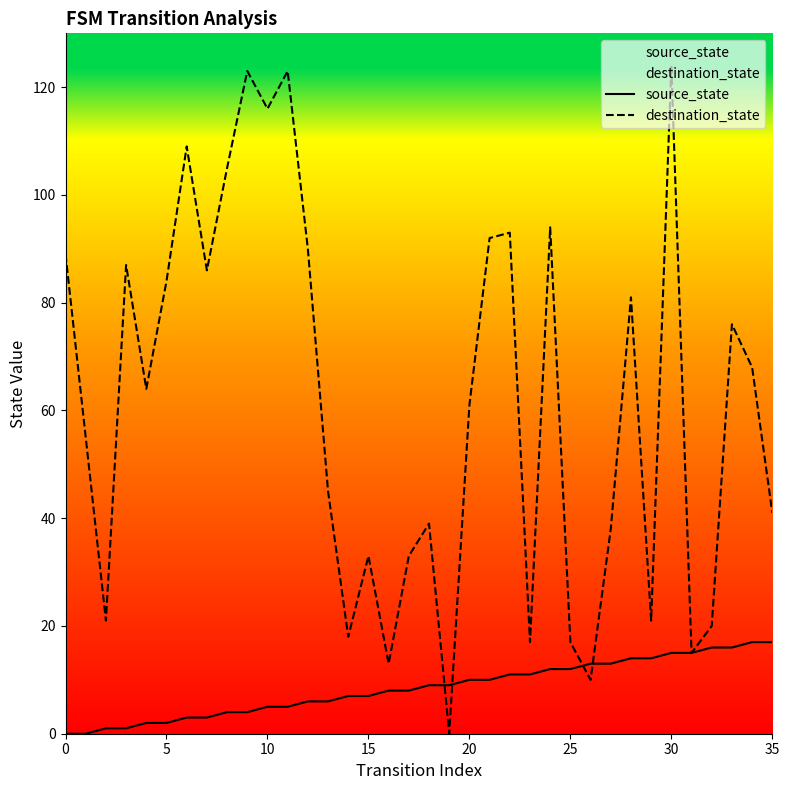

Which series ends up on top after the final intersection of source_state and destination_state?

destination_state